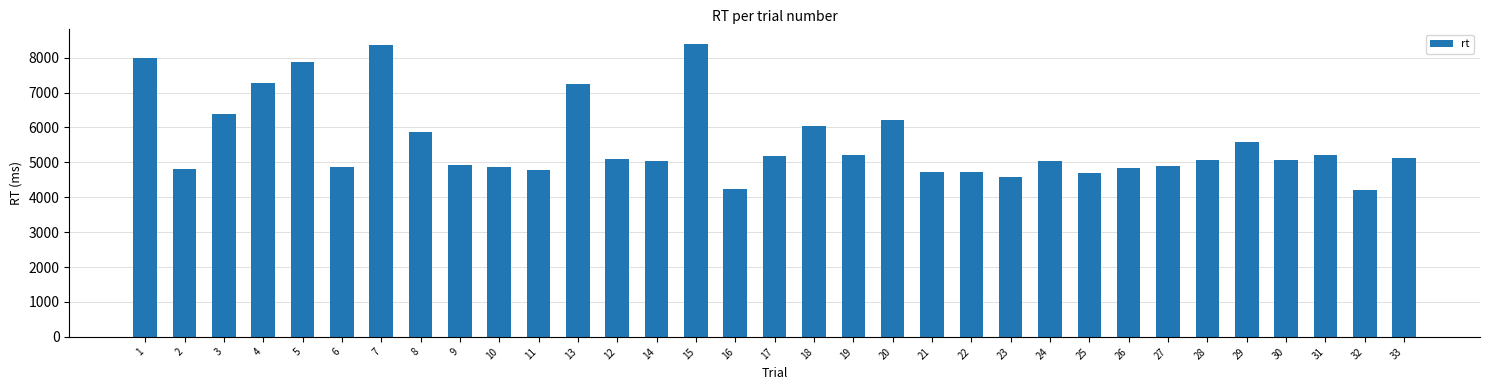

What is the value of the 17th bar from the left?

5170